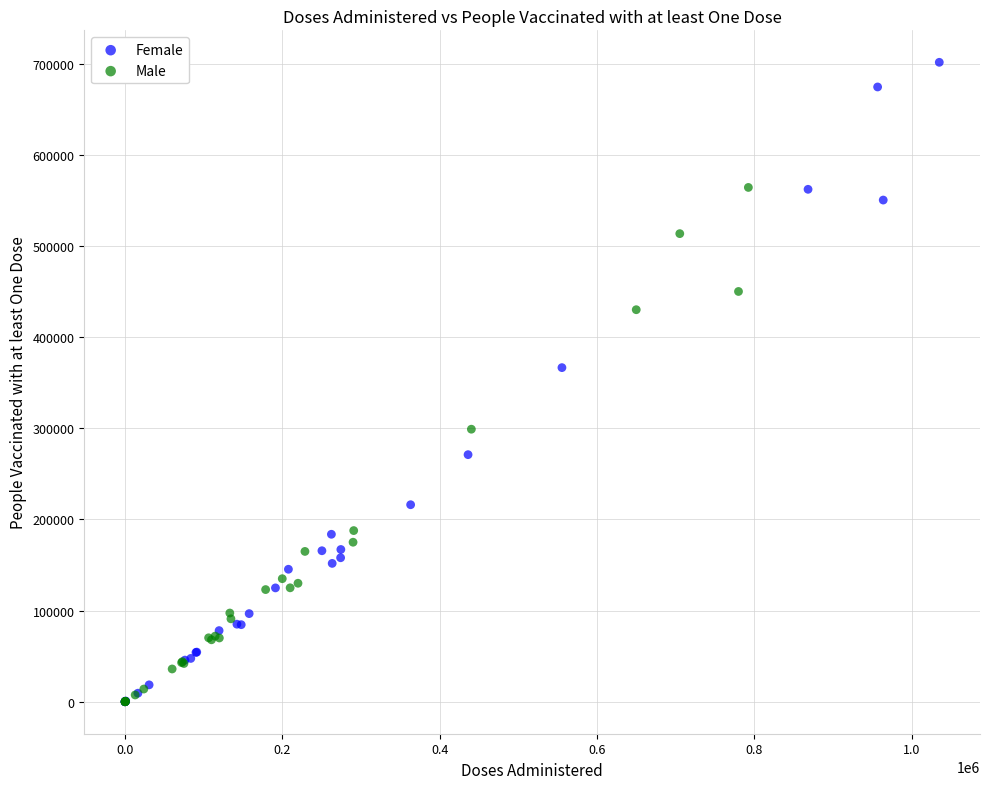

Which series contains the highest Y value?

Female